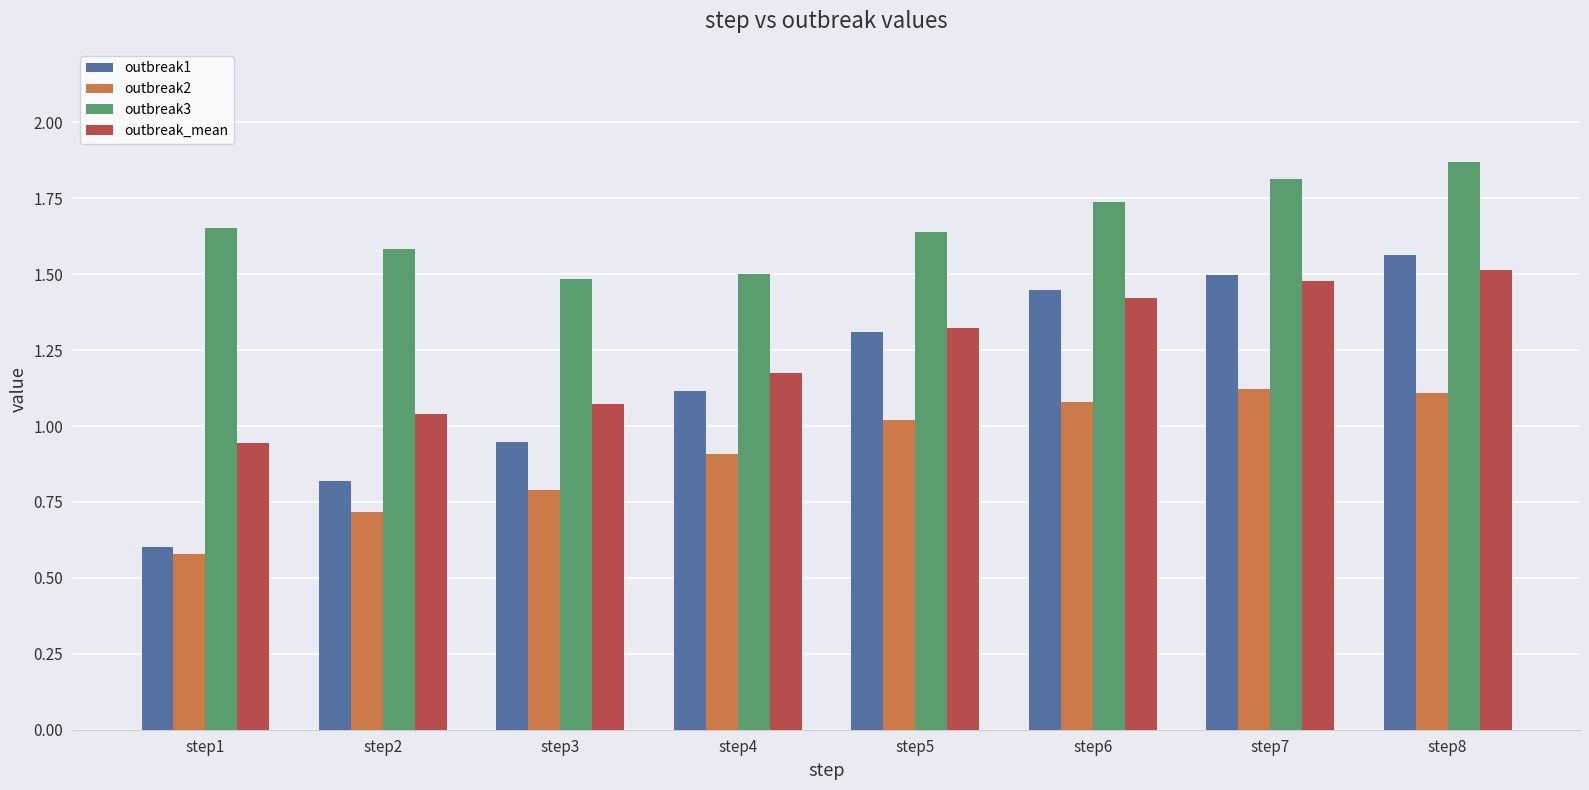

Rank the series at step2 from lowest to highest value.

outbreak2, outbreak1, outbreak_mean, outbreak3